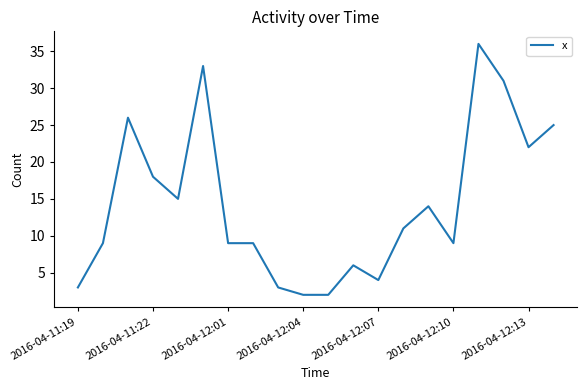

Is this an area chart (filled region under the line)?

No